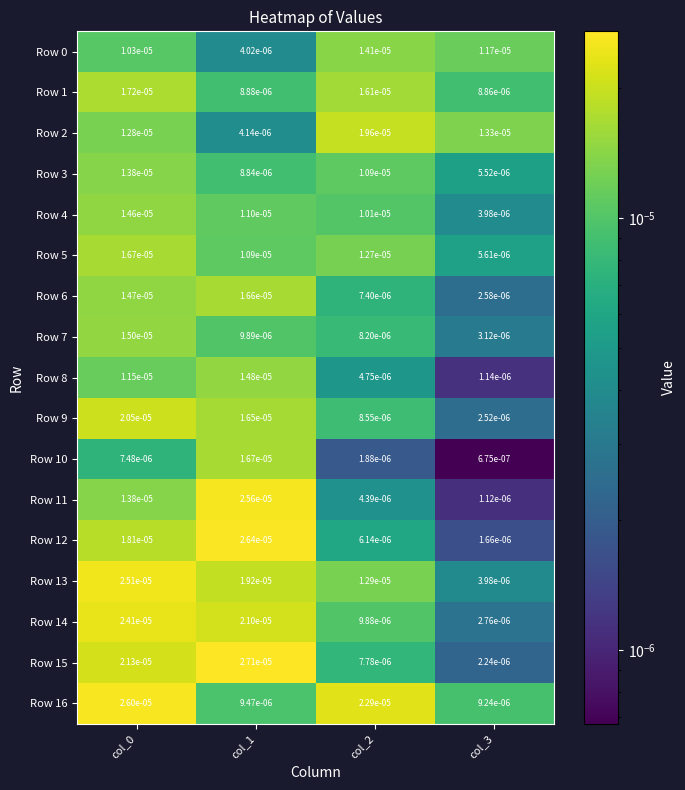

Count the number of categories in the chart.

4